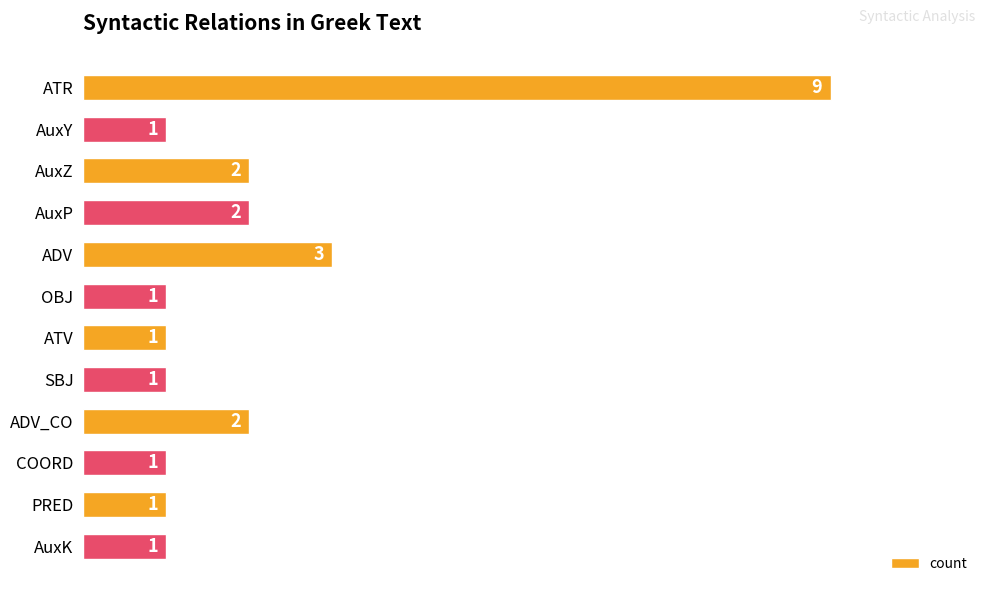

At which label is the value closest to 5?

ADV